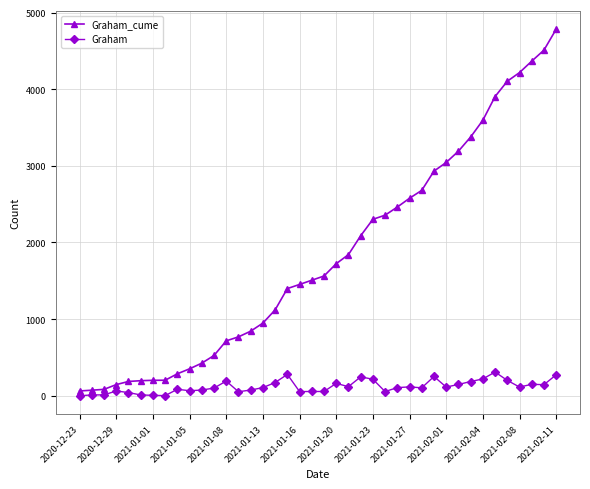

Which series has the largest total across all categories?

Graham_cume